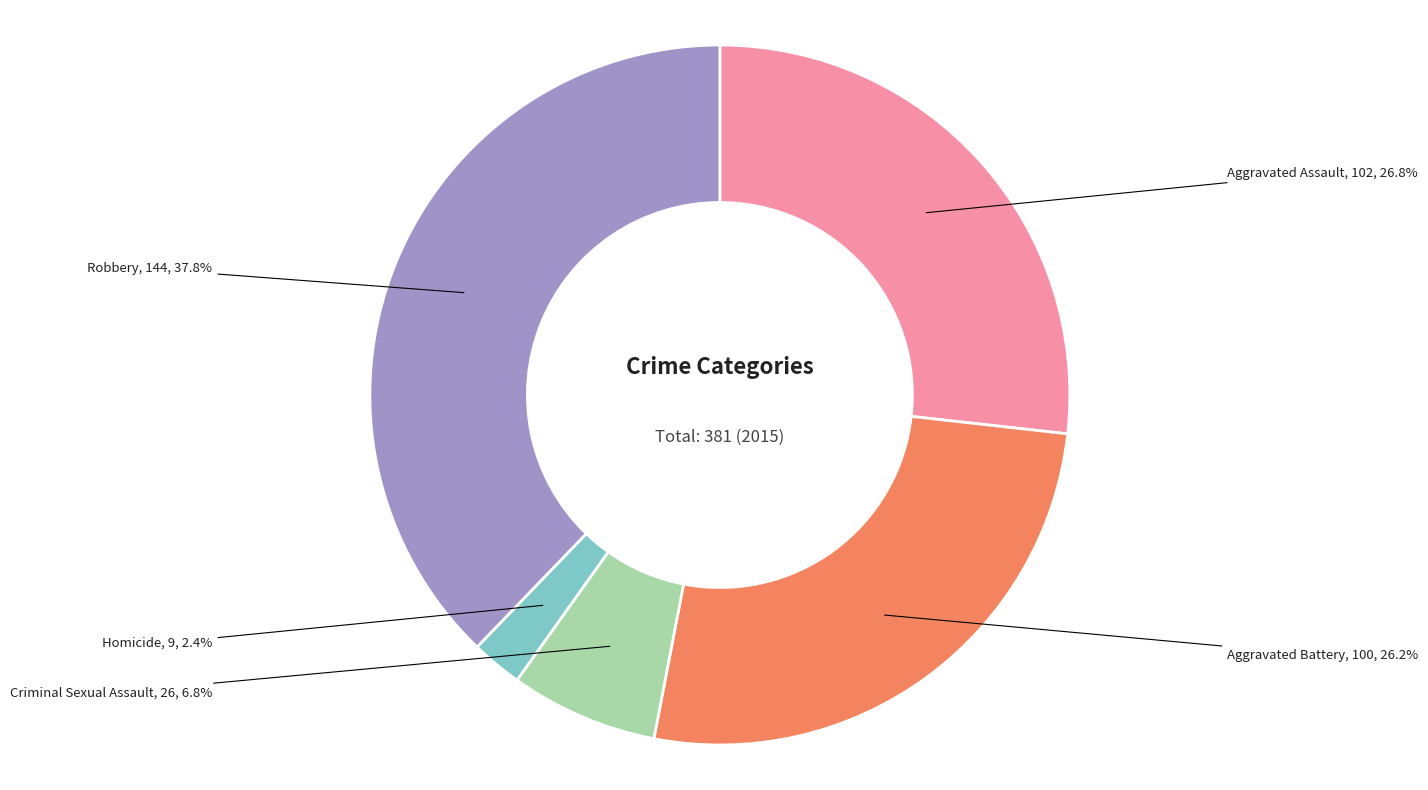

Is there a majority slice in this chart?

No